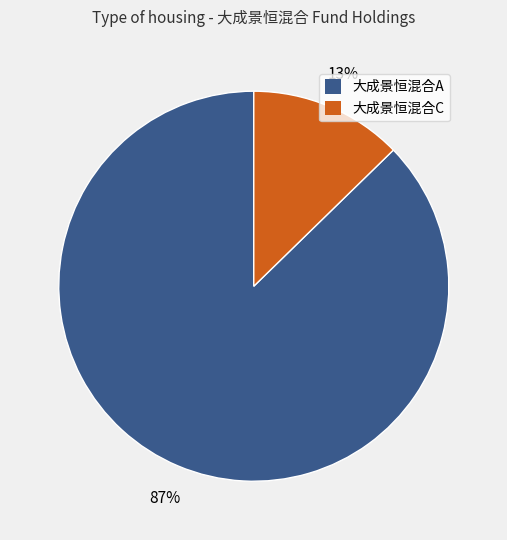

Do 大成景恒混合A and 大成景恒混合C together represent more than half of the pie?

Yes